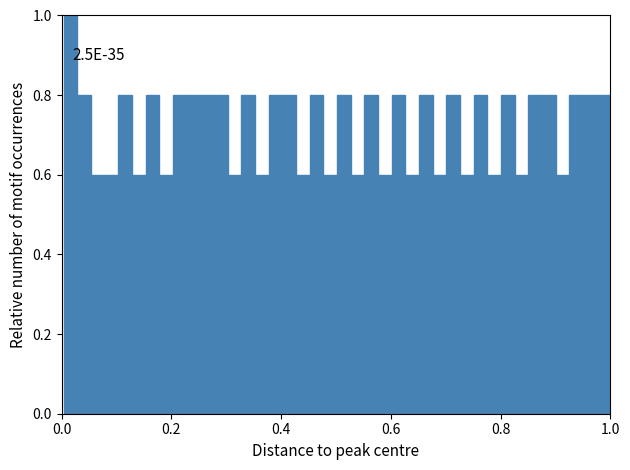

Read against the x-axis, roughly where is the centre of the tallest bar?

0.02